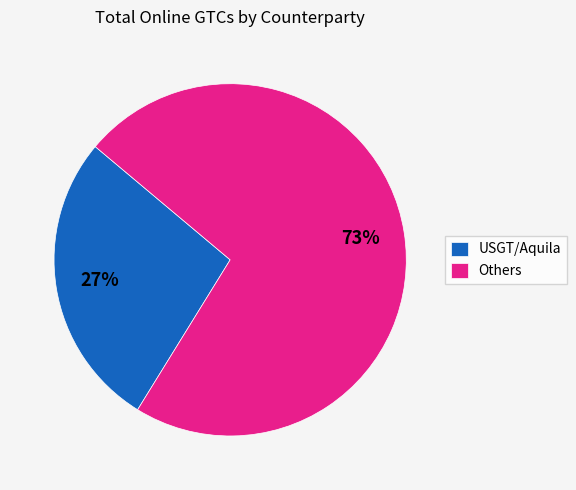

The USGT/Aquila slice represents 40% of the pie. True or false?

False